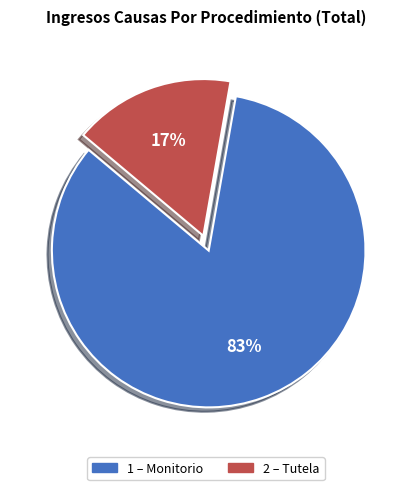

To the nearest percent, what is the average slice percentage?

50%